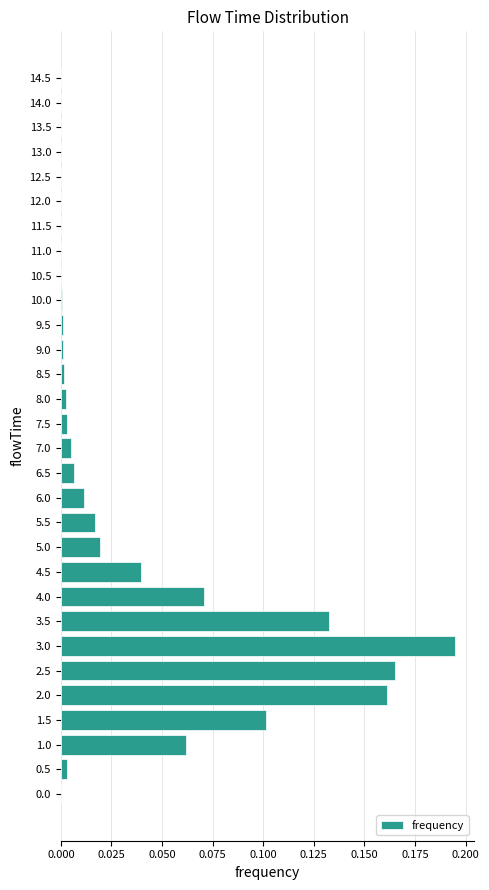

The value at 10.5 is 0.0. True or false?

True